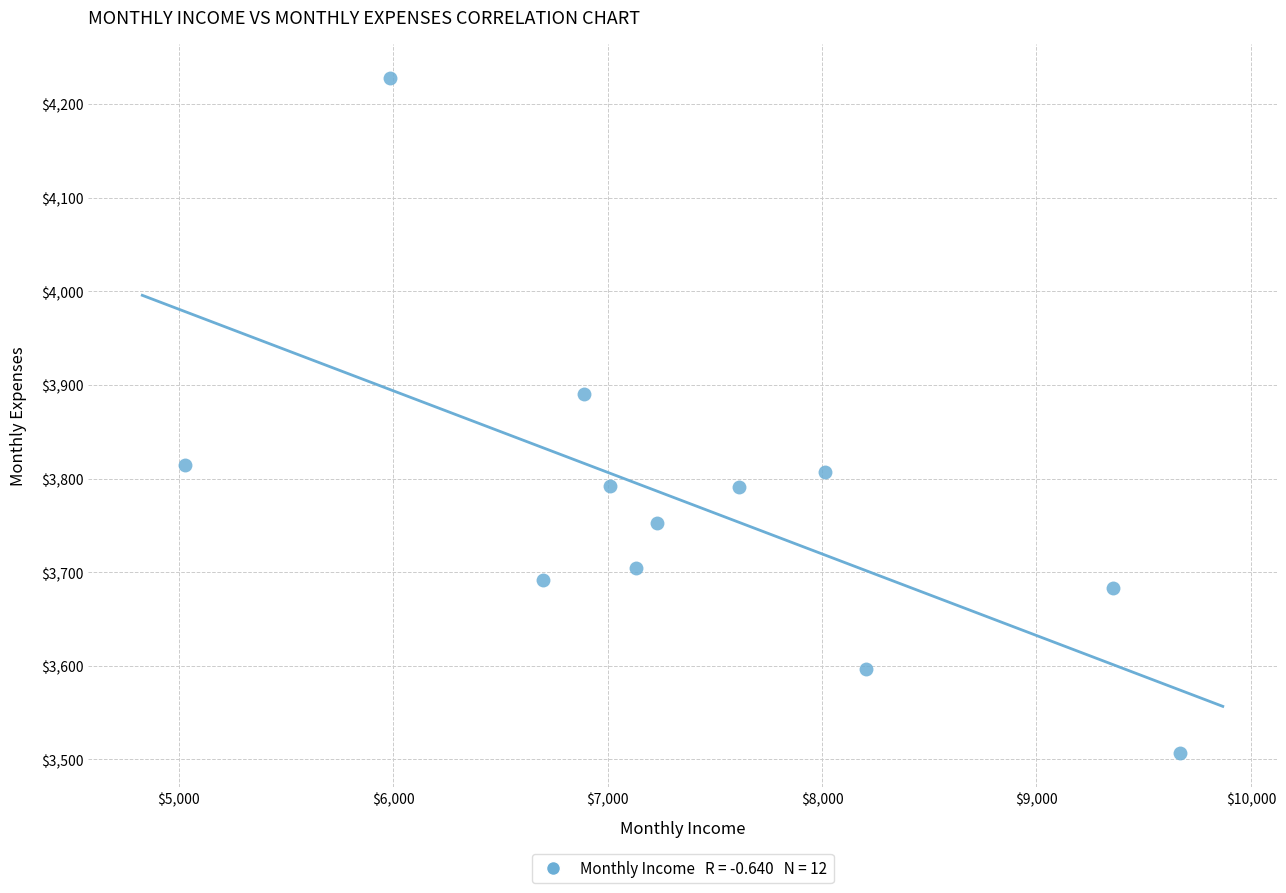

What Y value in the scatter plot is closest to 3867?

3890